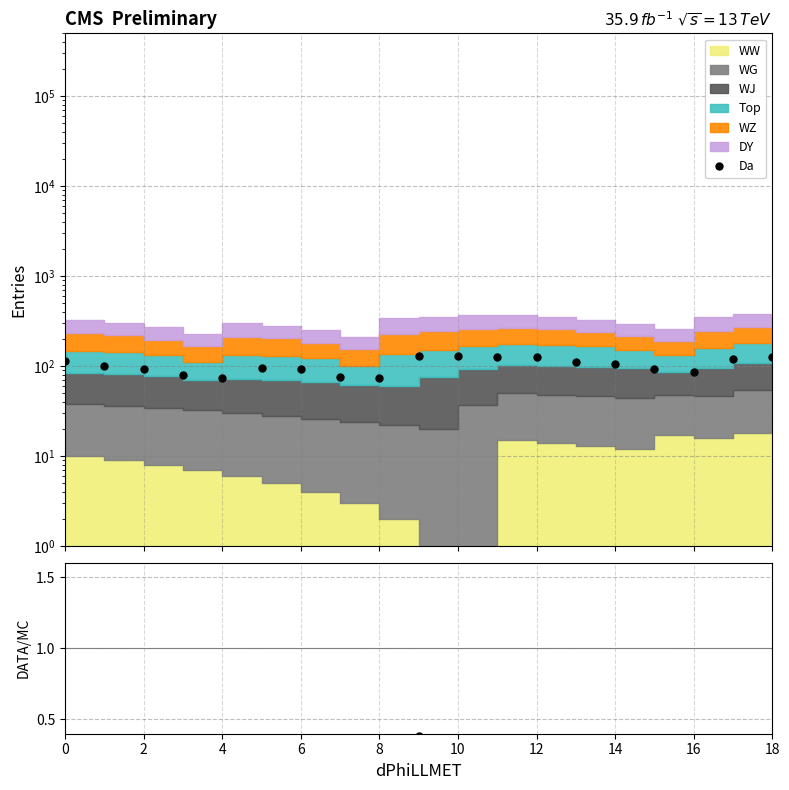

How many Da/MC values are between 0 and 1?

19